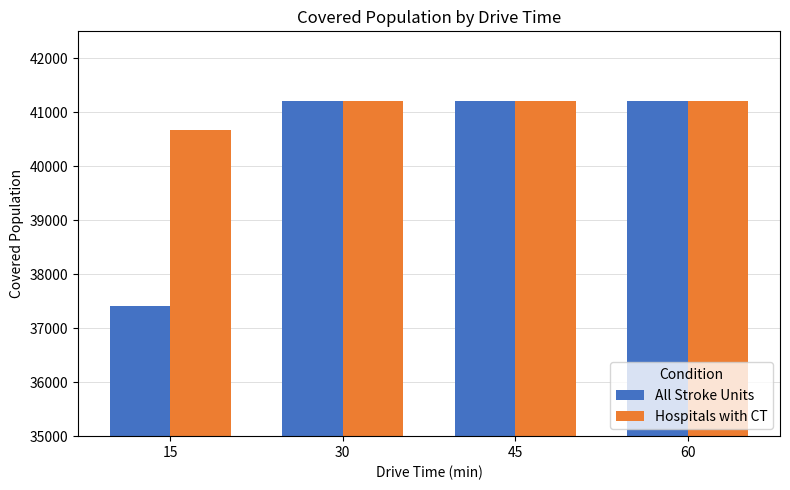

At 15, list the series in order from largest to smallest.

Hospitals with CT, All Stroke Units